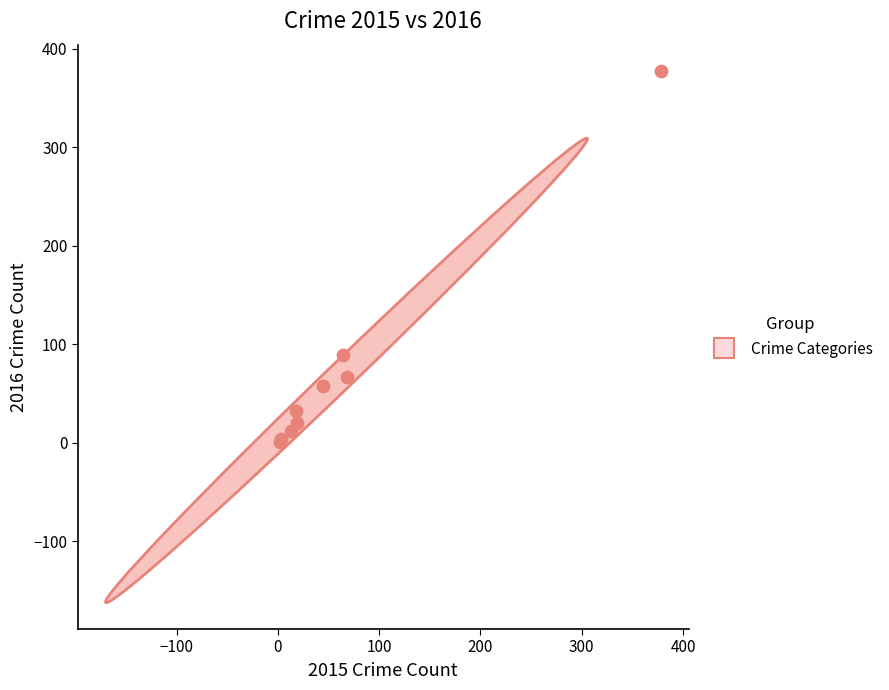

What Y value in the scatter plot is closest to 189?

89